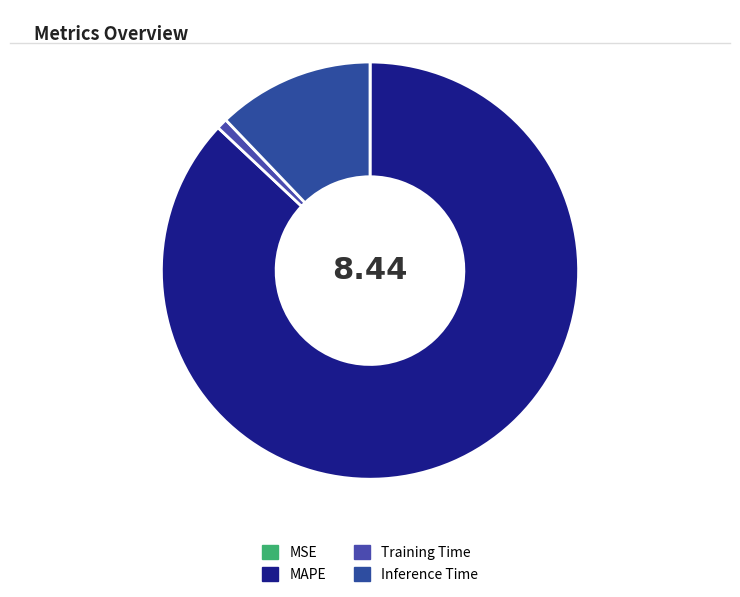

Is Training Time the majority of the pie?

No